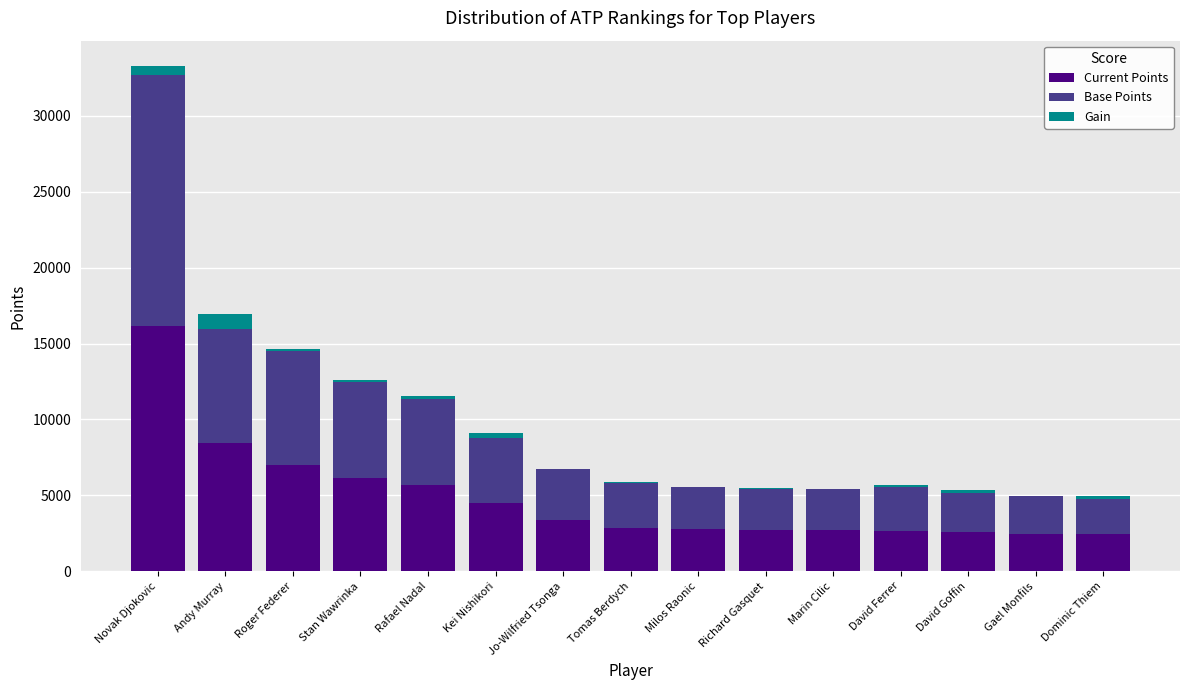

How many series are shown in this chart?

3